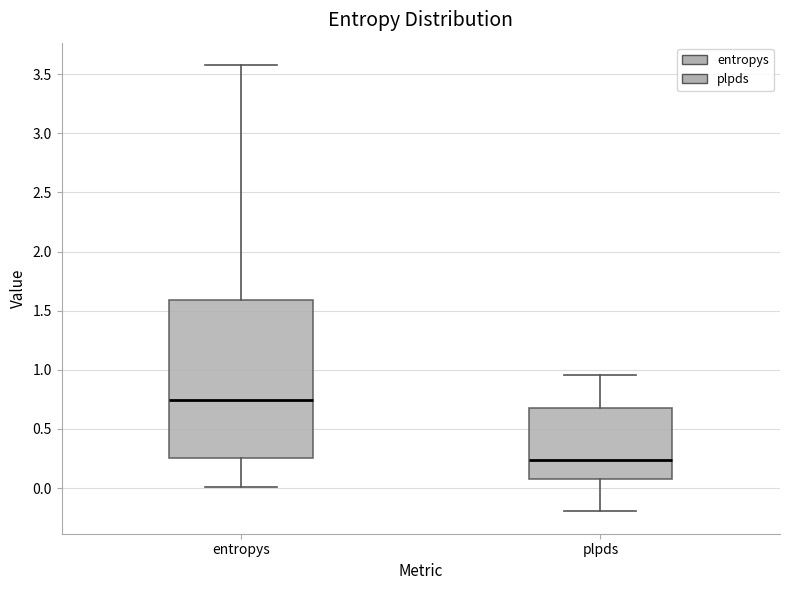

Reading left to right, read every box against the y-axis: the position of its median line, the range the box covers, and the ends of its whiskers. The values are not printed on the chart, so give them approximately, as read against the axis.

entropys: median 0.75, box 0.25 to 1.60, whiskers 0.00 to 3.60
plpds: median 0.25, box 0.10 to 0.70, whiskers -0.20 to 0.95